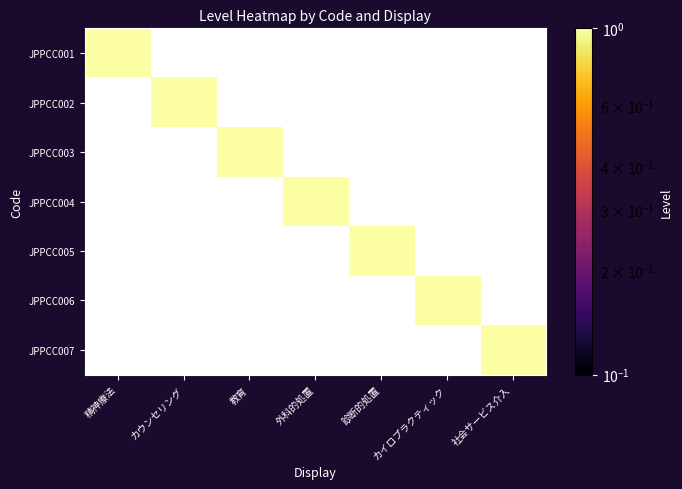

Reading right to left, extract all data points from this chart.

JPPCC001: 社会サービス介入=0.0	カイロプラクティック=0.0	診断的処置=0.0	外科的処置=0.0	教育=0.0	カウンセリング=0.0	精神療法=1.0
JPPCC002: 社会サービス介入=0.0	カイロプラクティック=0.0	診断的処置=0.0	外科的処置=0.0	教育=0.0	カウンセリング=1.0	精神療法=0.0
JPPCC003: 社会サービス介入=0.0	カイロプラクティック=0.0	診断的処置=0.0	外科的処置=0.0	教育=1.0	カウンセリング=0.0	精神療法=0.0
JPPCC004: 社会サービス介入=0.0	カイロプラクティック=0.0	診断的処置=0.0	外科的処置=1.0	教育=0.0	カウンセリング=0.0	精神療法=0.0
JPPCC005: 社会サービス介入=0.0	カイロプラクティック=0.0	診断的処置=1.0	外科的処置=0.0	教育=0.0	カウンセリング=0.0	精神療法=0.0
JPPCC006: 社会サービス介入=0.0	カイロプラクティック=1.0	診断的処置=0.0	外科的処置=0.0	教育=0.0	カウンセリング=0.0	精神療法=0.0
JPPCC007: 社会サービス介入=1.0	カイロプラクティック=0.0	診断的処置=0.0	外科的処置=0.0	教育=0.0	カウンセリング=0.0	精神療法=0.0